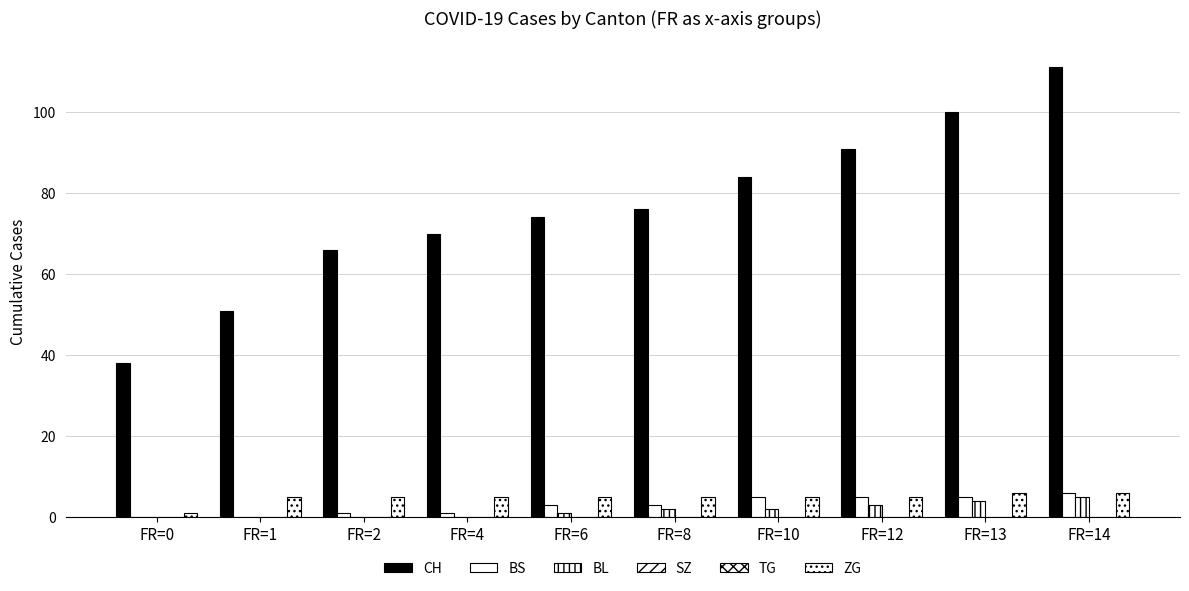

At which label is TG closest to 0?

FR=0